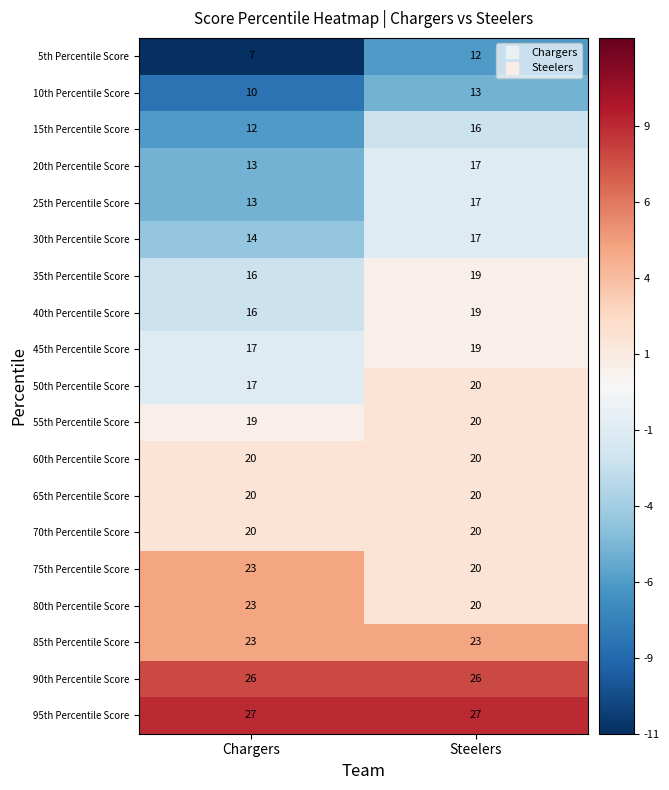

Which series changed the most between Chargers and Steelers?

5th Percentile Score